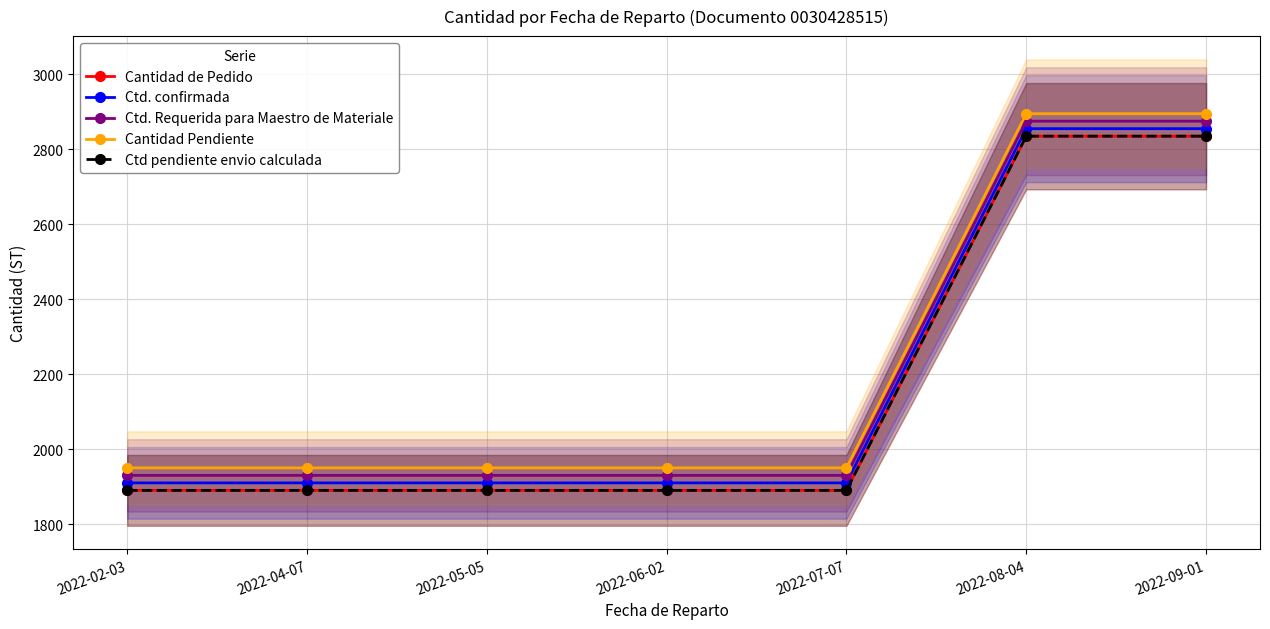

True or false: Ctd. Requerida para Maestro de Materiale and Cantidad de Pedido intersect in this chart.

False